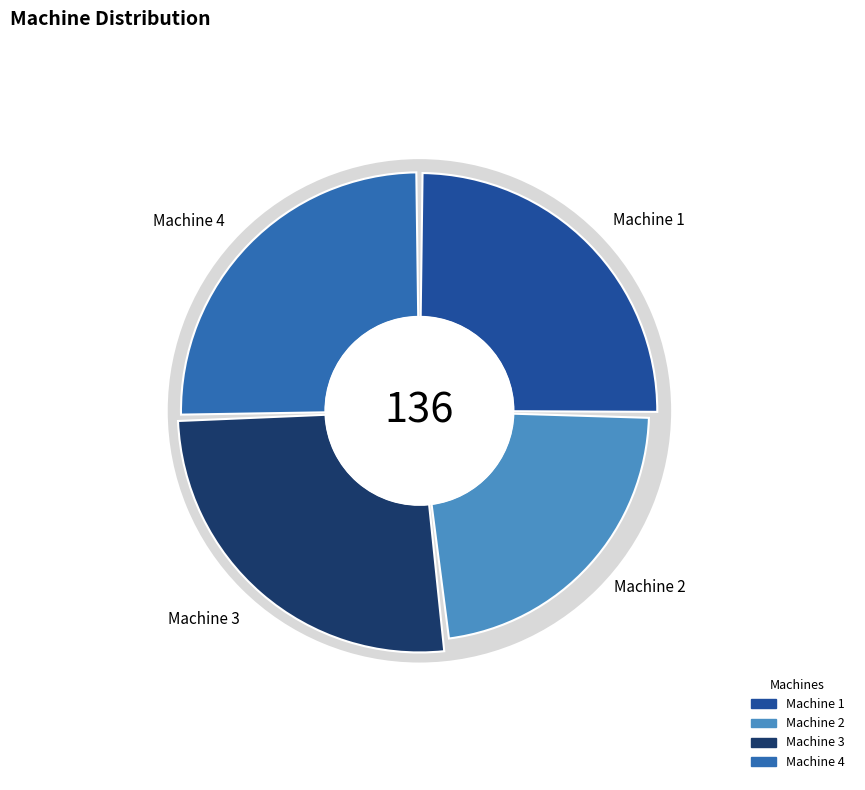

What percentage is the Machine 4 slice, to the nearest percent?

25%